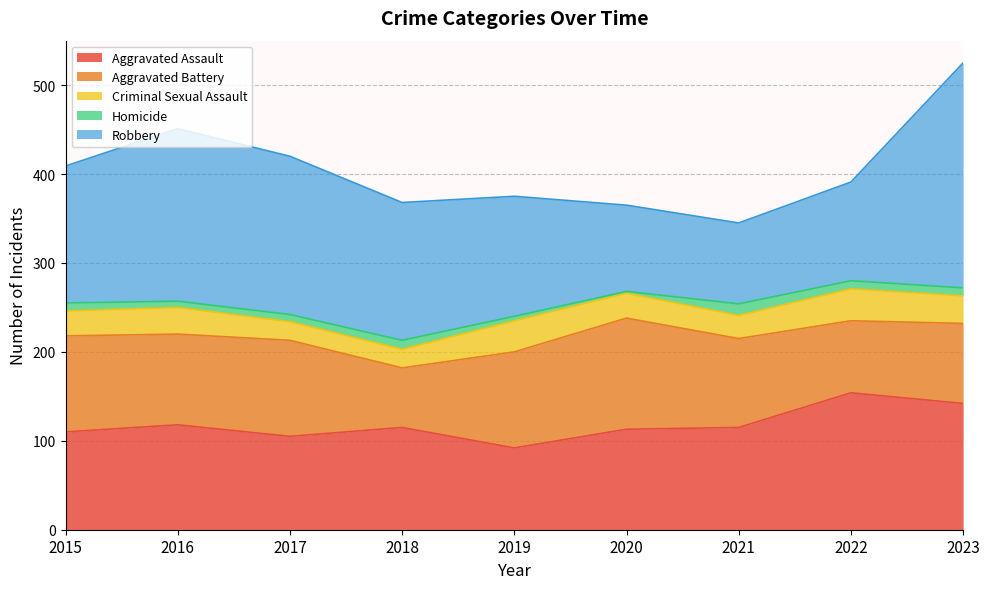

Which series has the widest spread of values?

Robbery